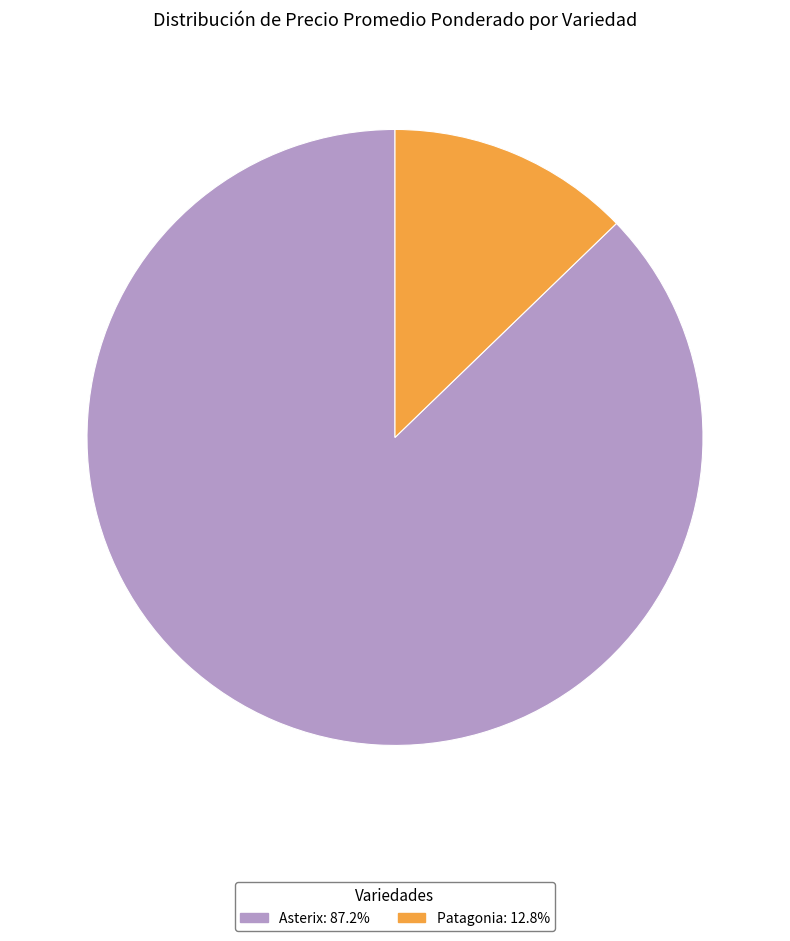

Do Patagonia: 12.8% and Asterix: 87.2% together represent more than half of the pie?

Yes